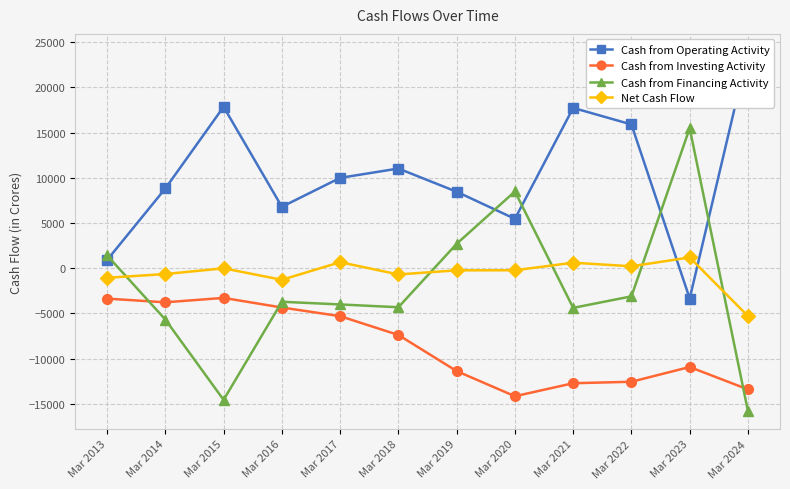

What is the value of the Cash from Investing Activity point at the 10th from the left?

-12565